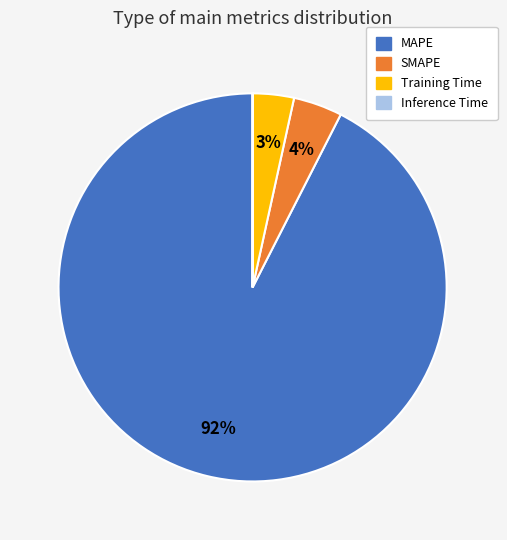

Which category accounts for the majority?

MAPE